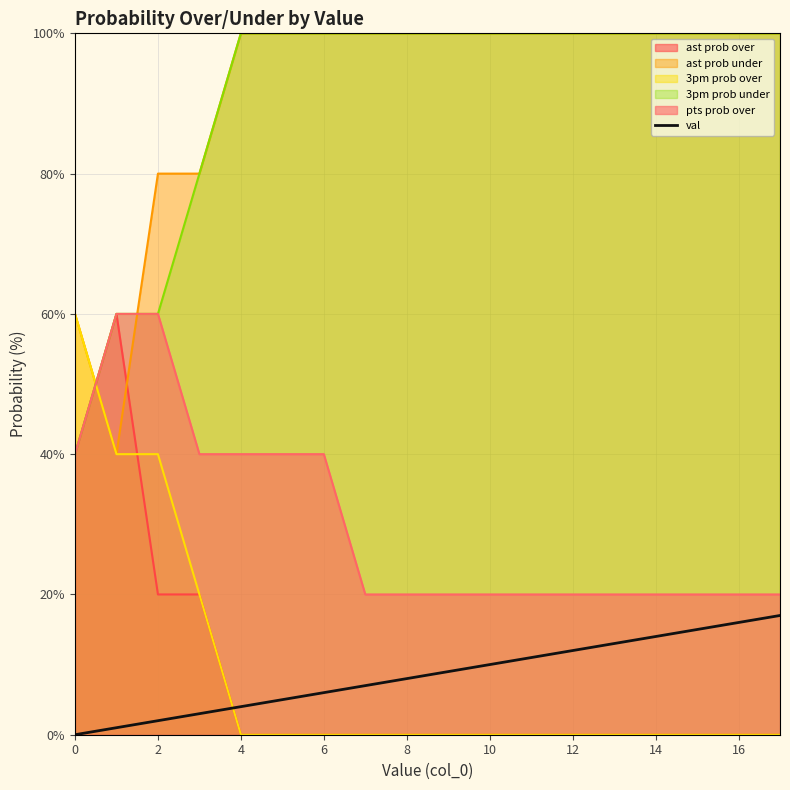

True or false: val has a value of 8 at 16.

False